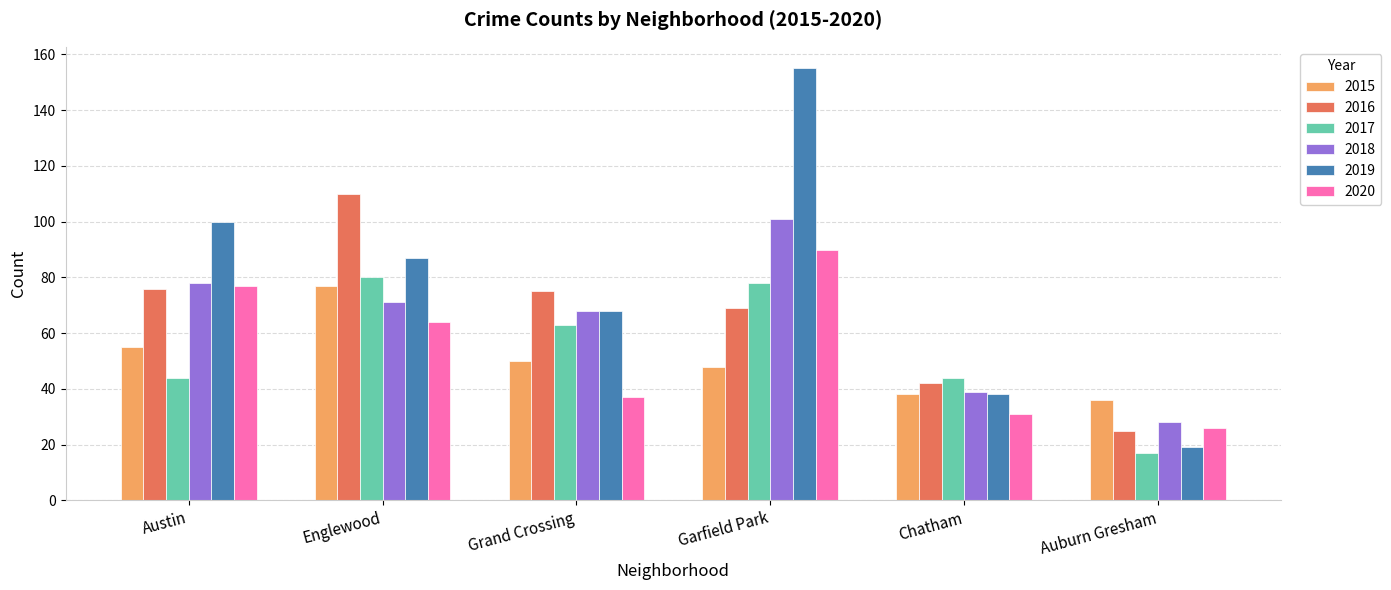

Which series has the widest spread of values?

2019